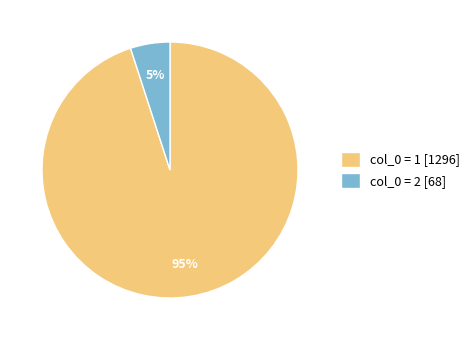

Between col_0 = 1 [1296] and col_0 = 2 [68], which is larger?

col_0 = 1 [1296]